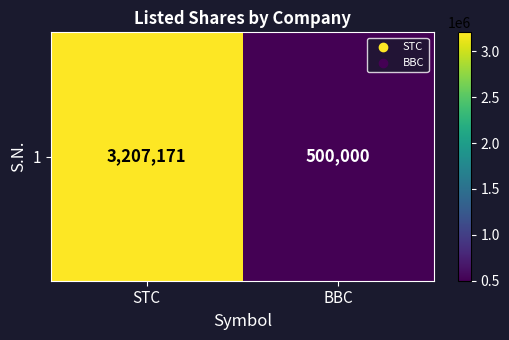

At which label is the value closest to 1853585?

BBC